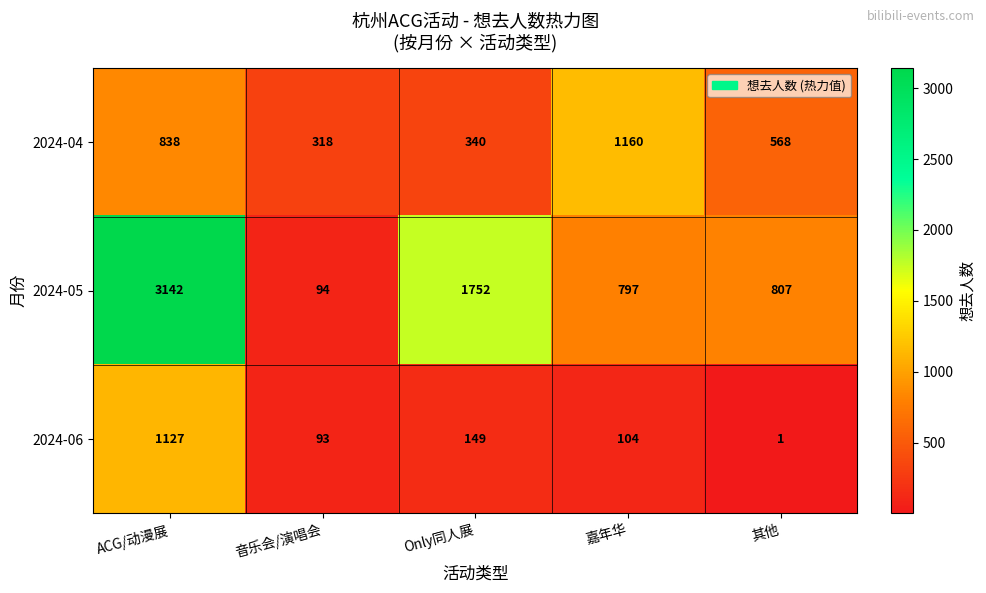

At which label does 2024-05 first exceed 807?

ACG/动漫展